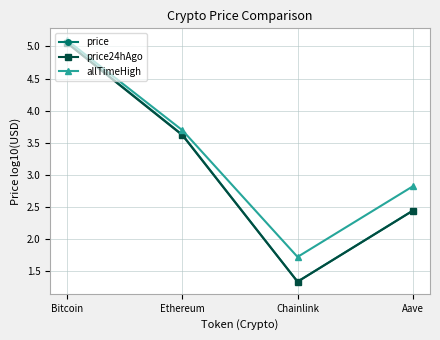

Read the price value at Ethereum.

3.6